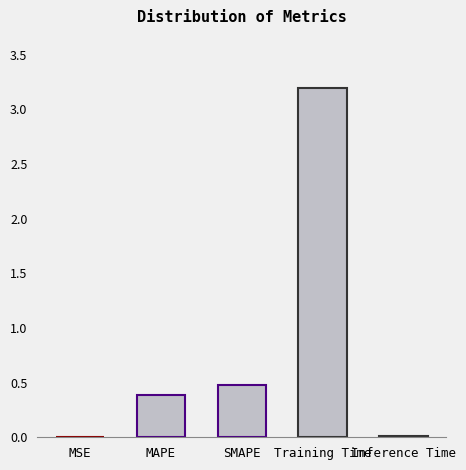

What is the sum of all values?

4.1